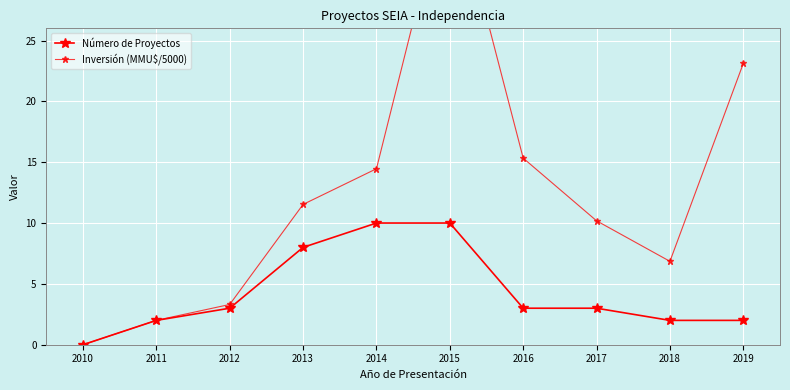

How many values in the Inversión (MMU$/5000) series are below 11?

5